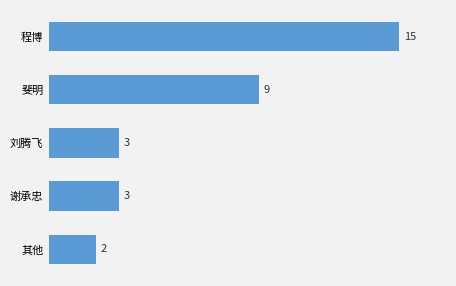

What is the label of the 2nd bar from the bottom?

谢承忠